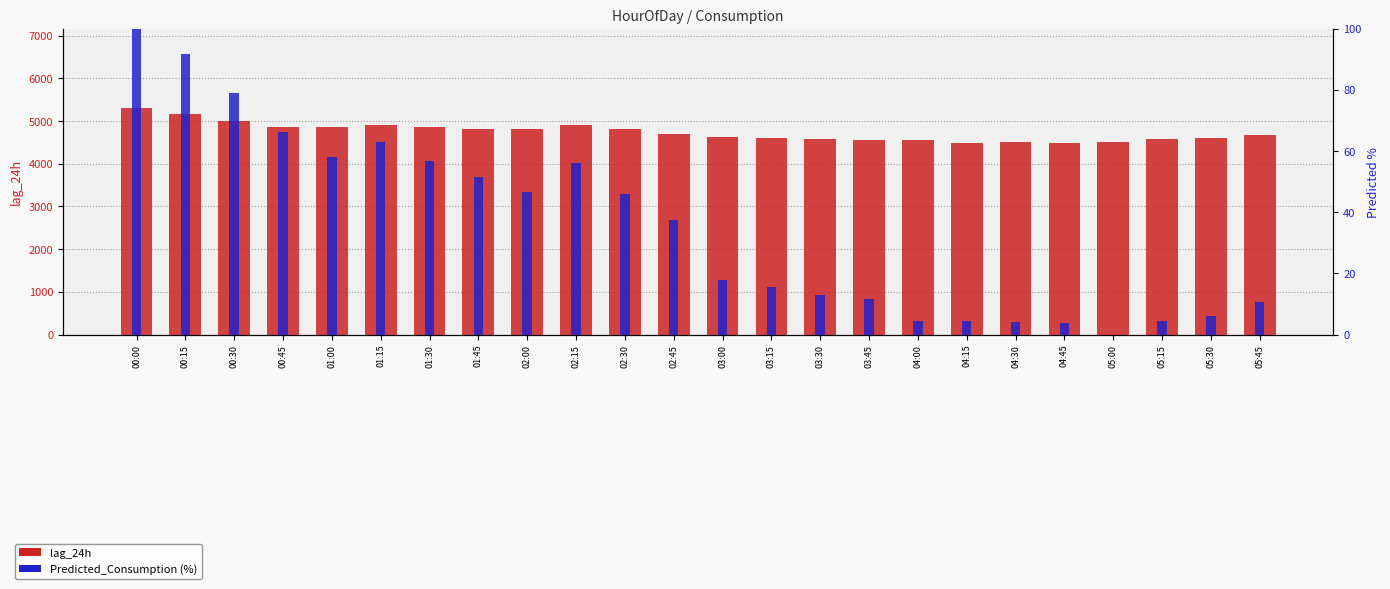

How many values in the lag_24h series exceed 4704?

11